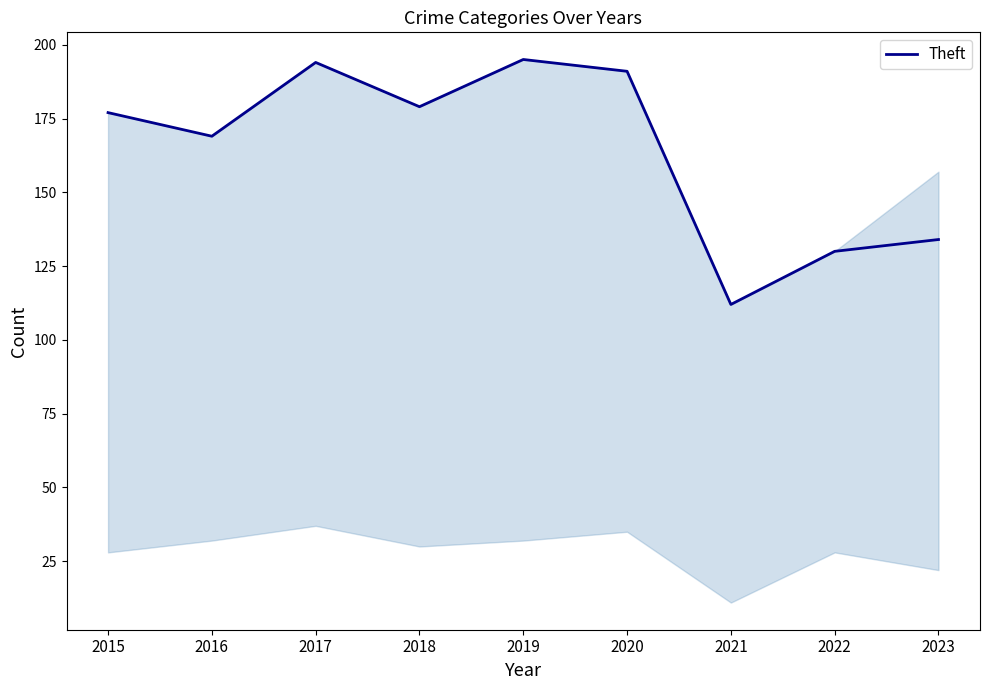

What is the change in value from 2021 to 2023?

+22